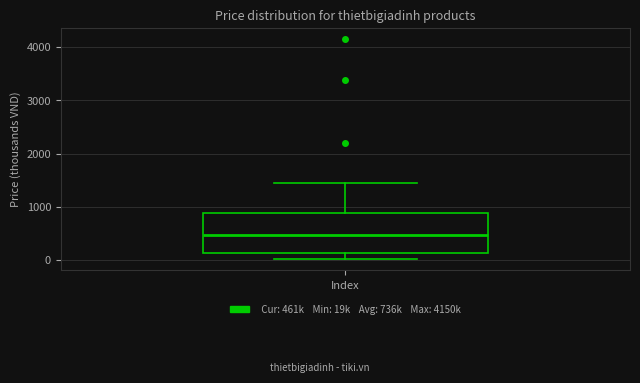

Read this box plot against the y-axis: the position of the median line, the range covered by the box, and the ends of both whiskers. The values are not printed on the chart, so give them approximately, as read against the axis.

median 500, box 100 to 900, whiskers 0 to 1500